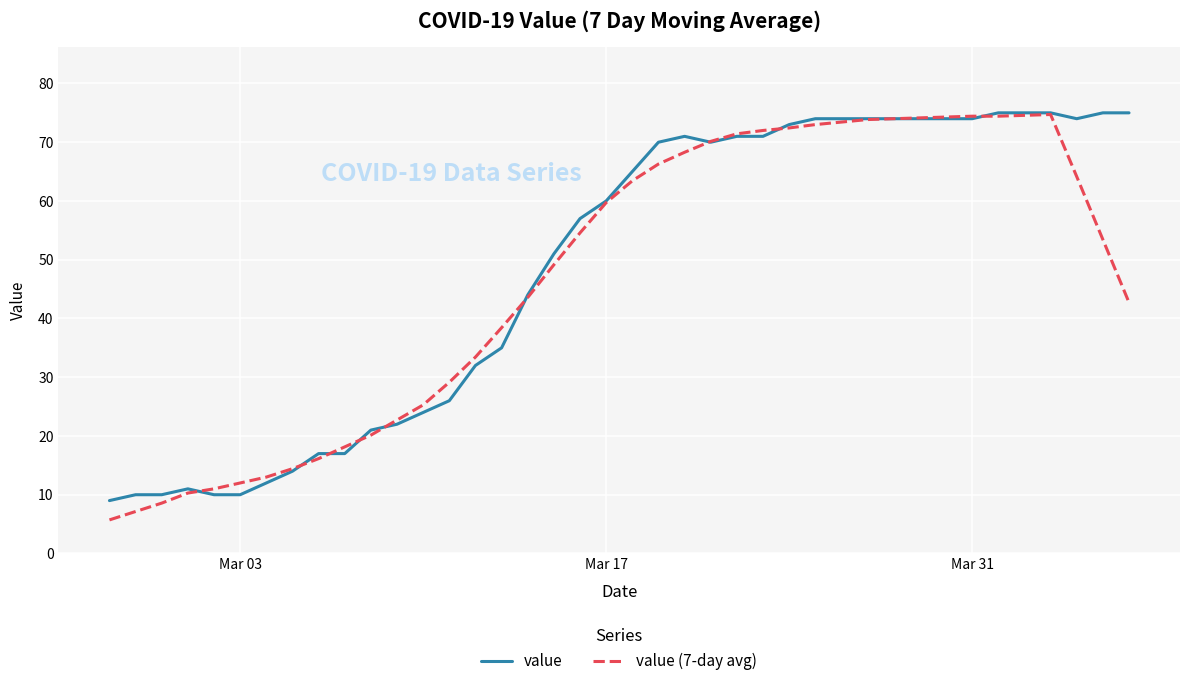

What are all the series names shown in the legend?

value, value (7-day avg)